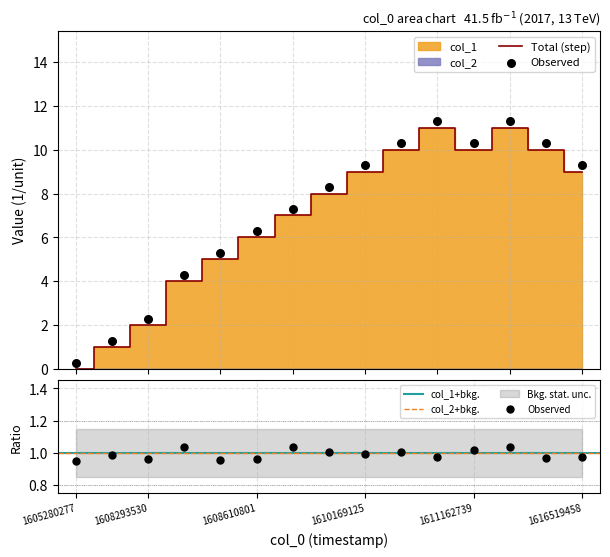

What is the change in value from 1610169125 to 1610741564?

+1